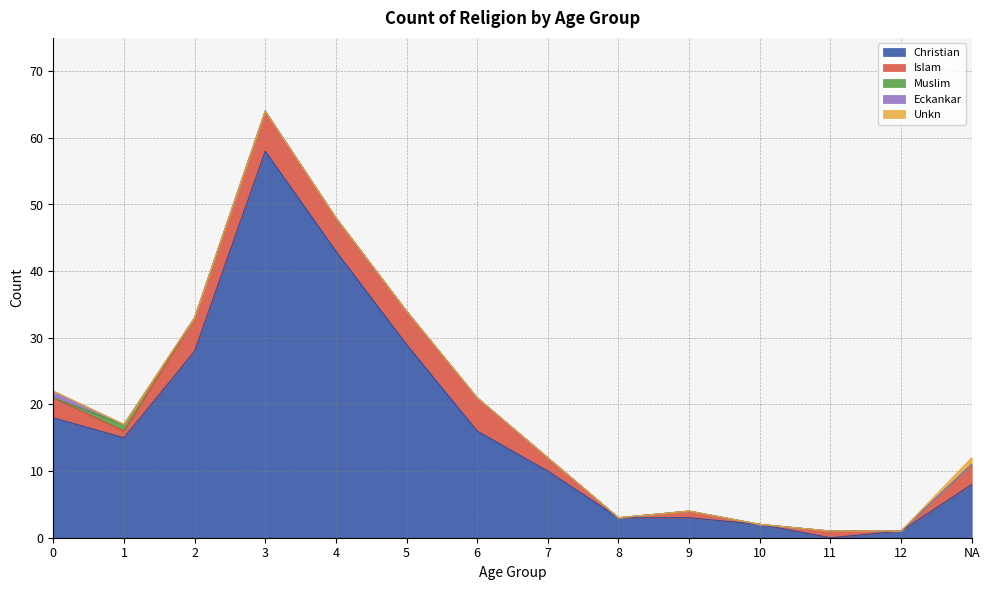

Reading right to left, list all the values displayed in this chart.

Christian: 8	1	0	2	3	3	10	16	29	43	58	28	15	18
Islam: 3	0	1	0	1	0	2	5	5	5	6	5	1	3
Muslim: 0	0	0	0	0	0	0	0	0	0	0	0	1	0
Eckankar: 0	0	0	0	0	0	0	0	0	0	0	0	0	1
Unkn: 1	0	0	0	0	0	0	0	0	0	0	0	0	0